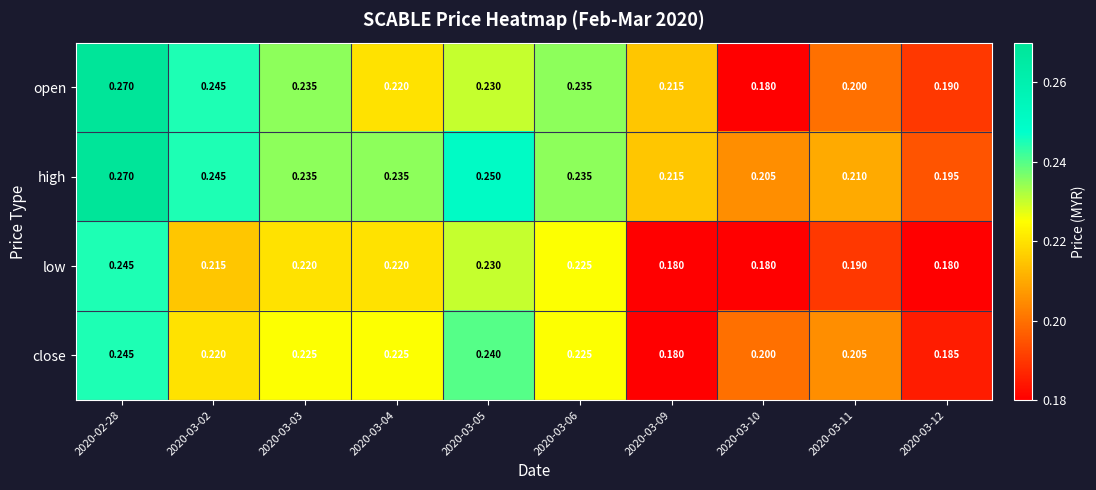

List the series in order of their overall mean, highest first.

high, open, close, low